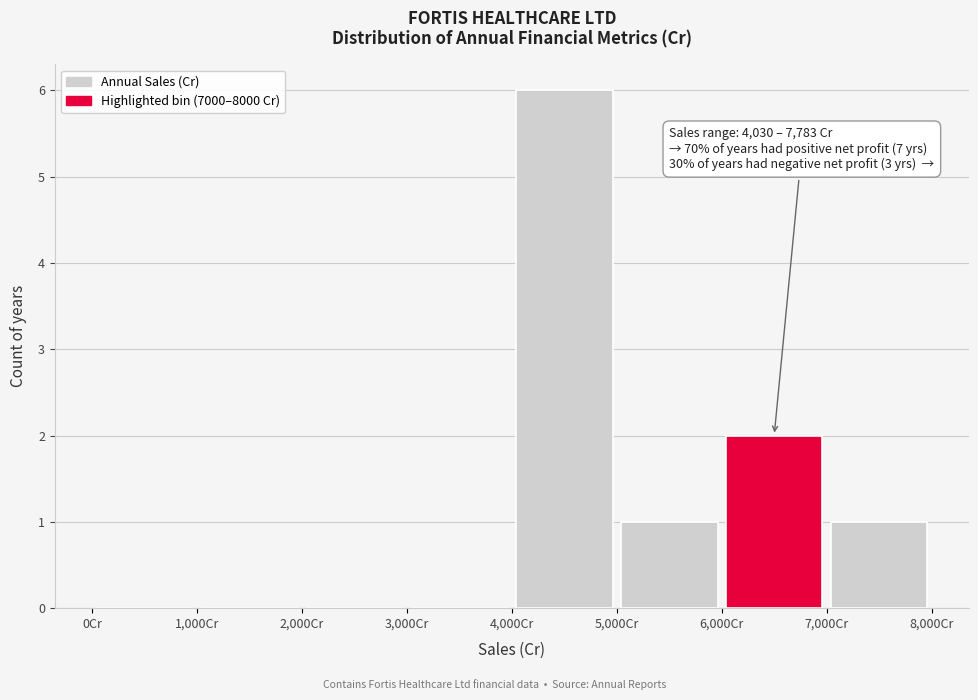

Over which range of the x-axis is the bar tallest?

4000 to 5000